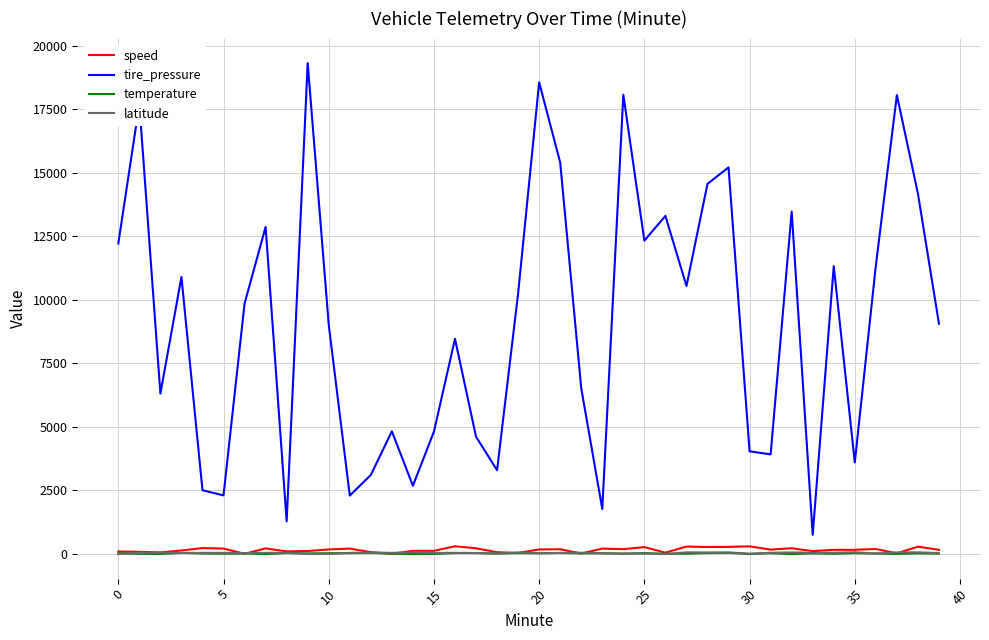

What are all the series names shown in the legend?

speed, tire_pressure, temperature, latitude